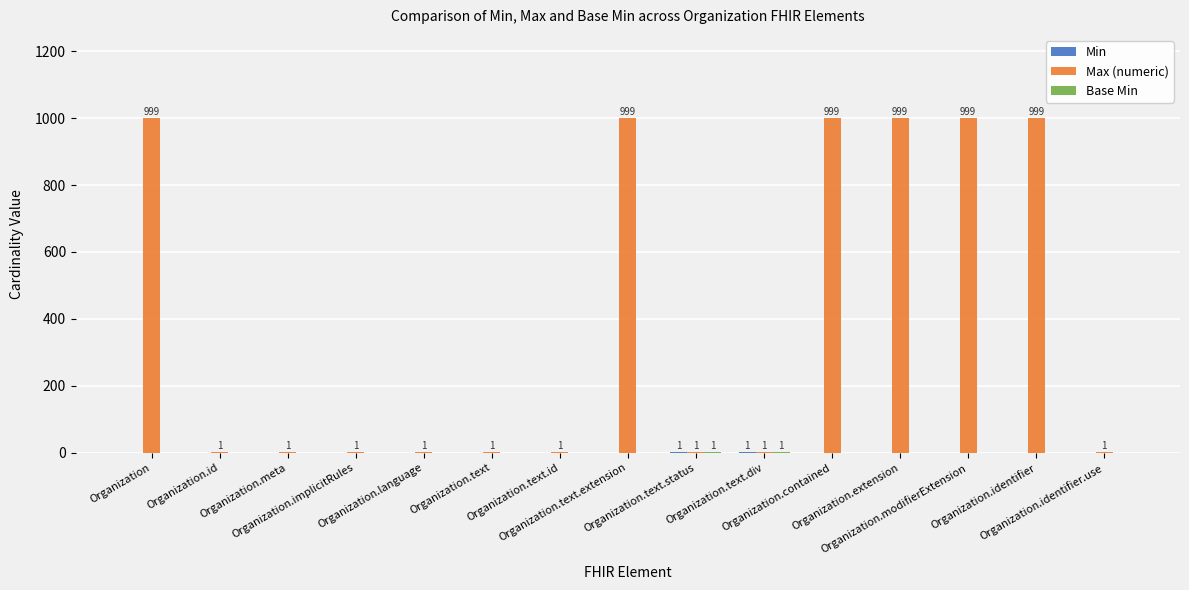

What is the maximum value shown in the chart?

999